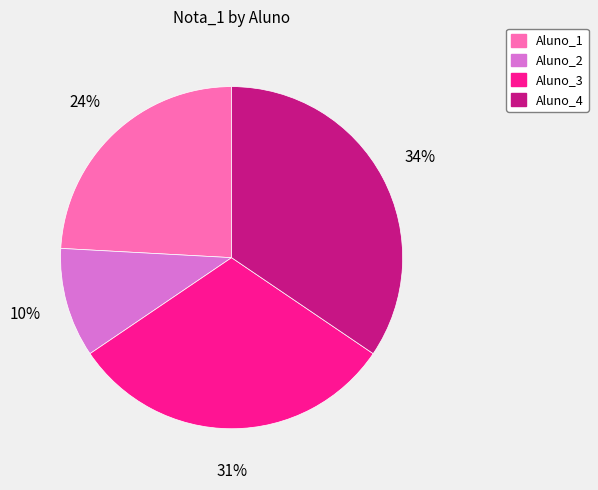

Does Aluno_1 account for over 50% of the chart?

No